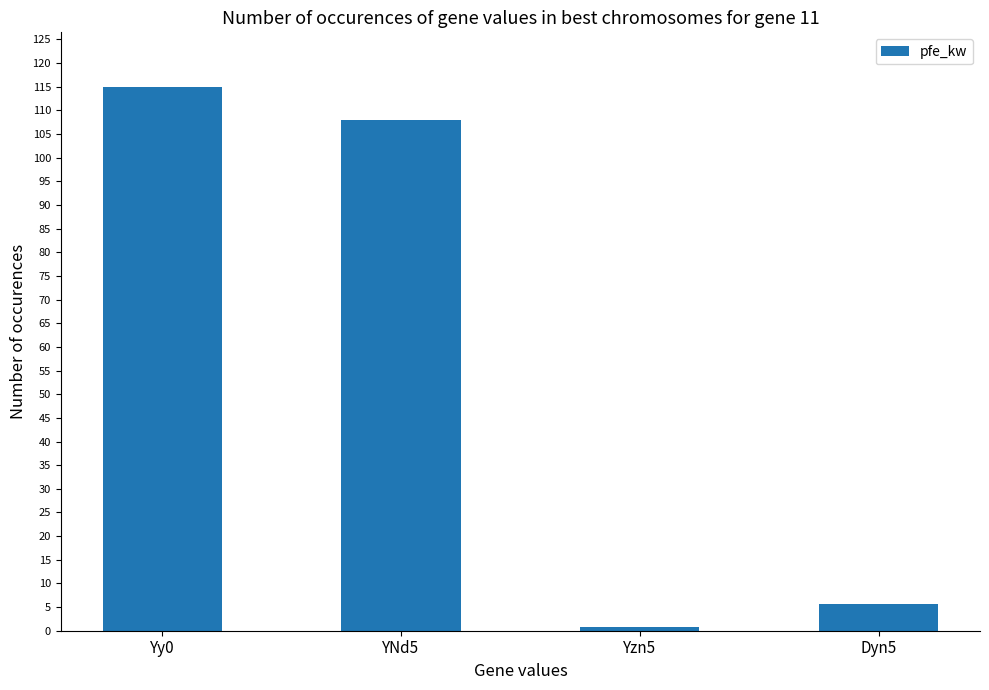

The chart shows a value of 115.0 at Yy0. True or false?

True